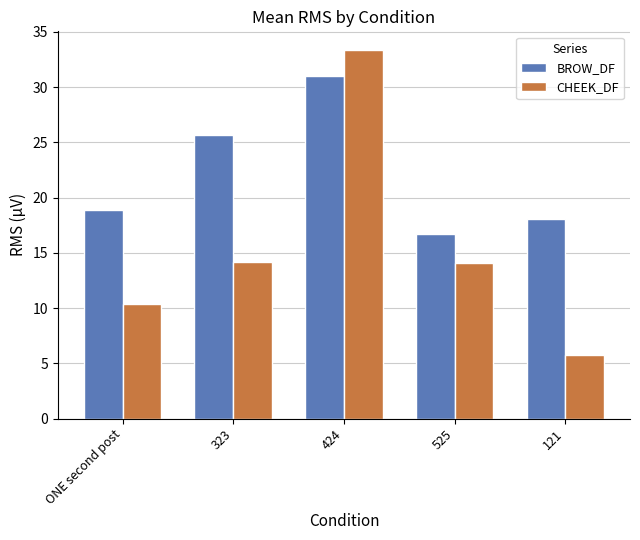

What is the total value across all series at ONE second post?

29.3